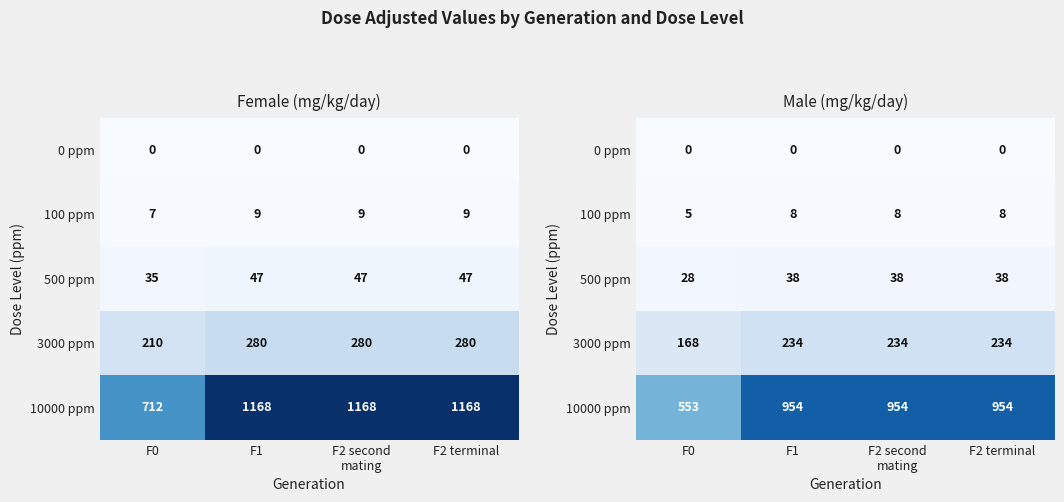

Is it true that 100 ppm equals 4 at F1?

False